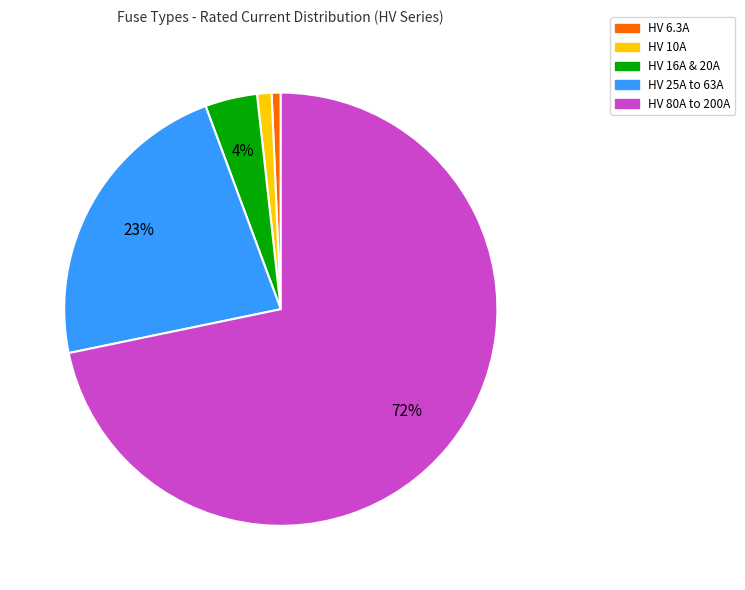

To the nearest percent, what is the average slice percentage?

20%